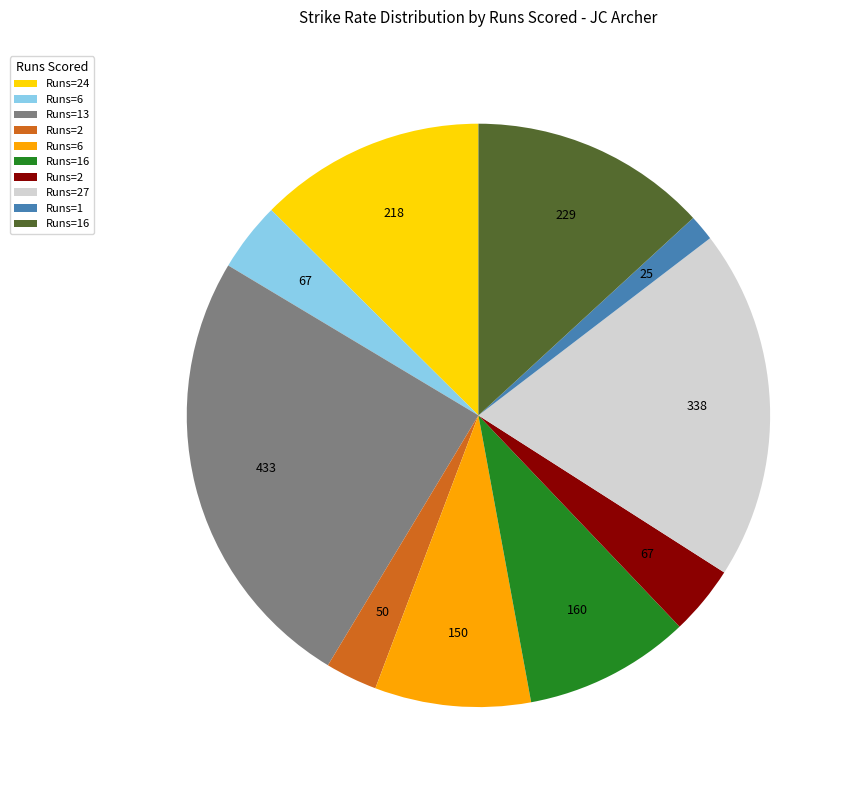

Is there a majority slice in this chart?

No